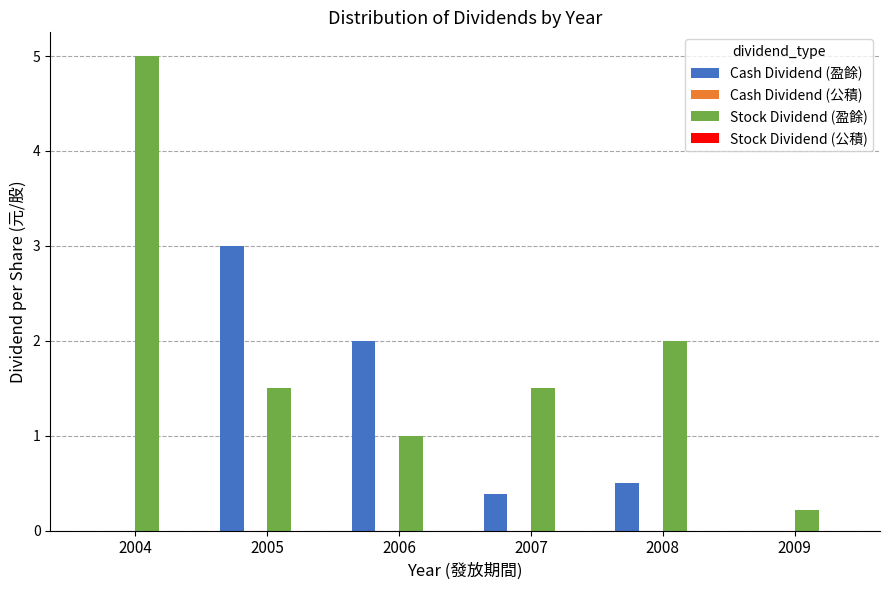

What is the greatest value displayed?

5.0